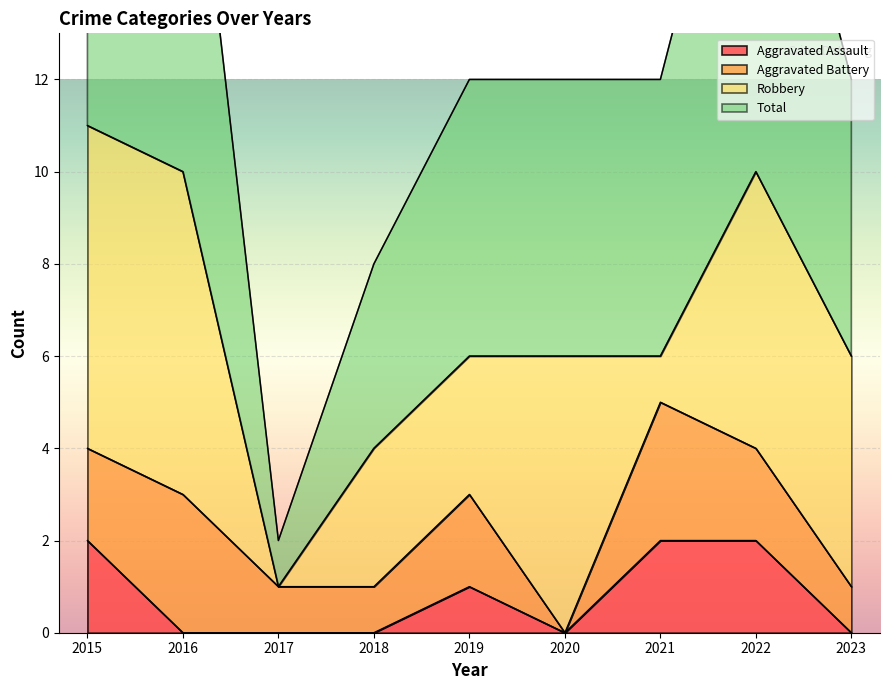

How many values in the Aggravated Assault series exceed 0?

4